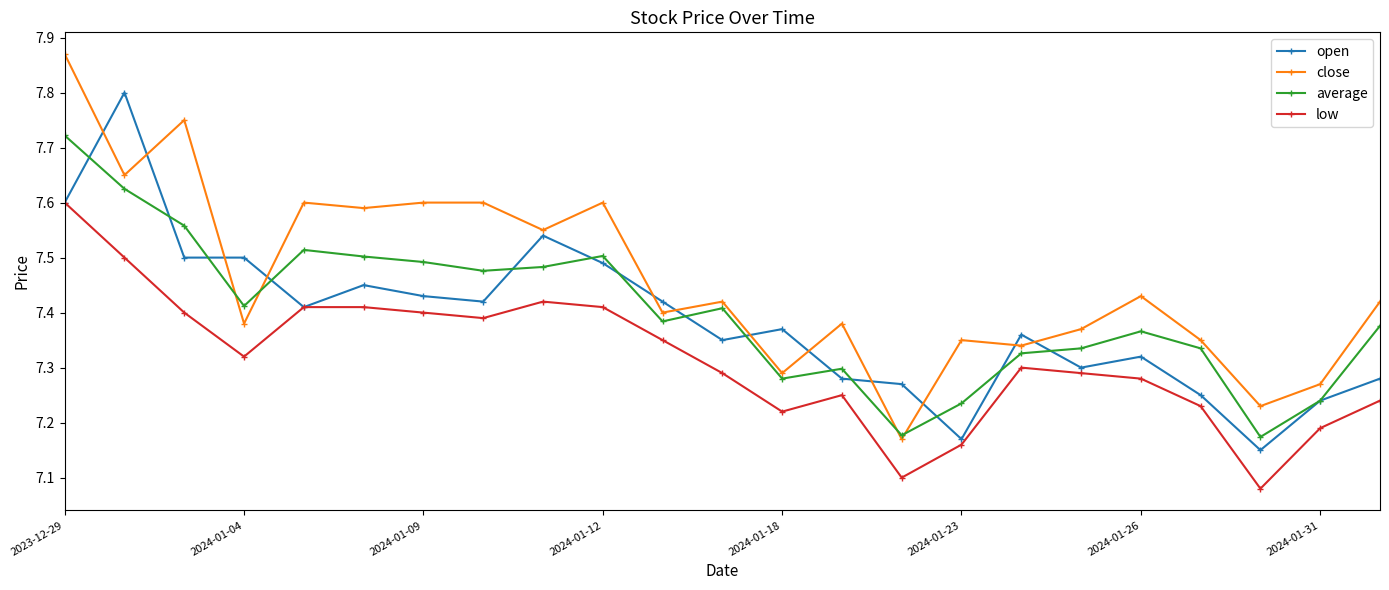

At how many categories does at least one series exceed 7?

23